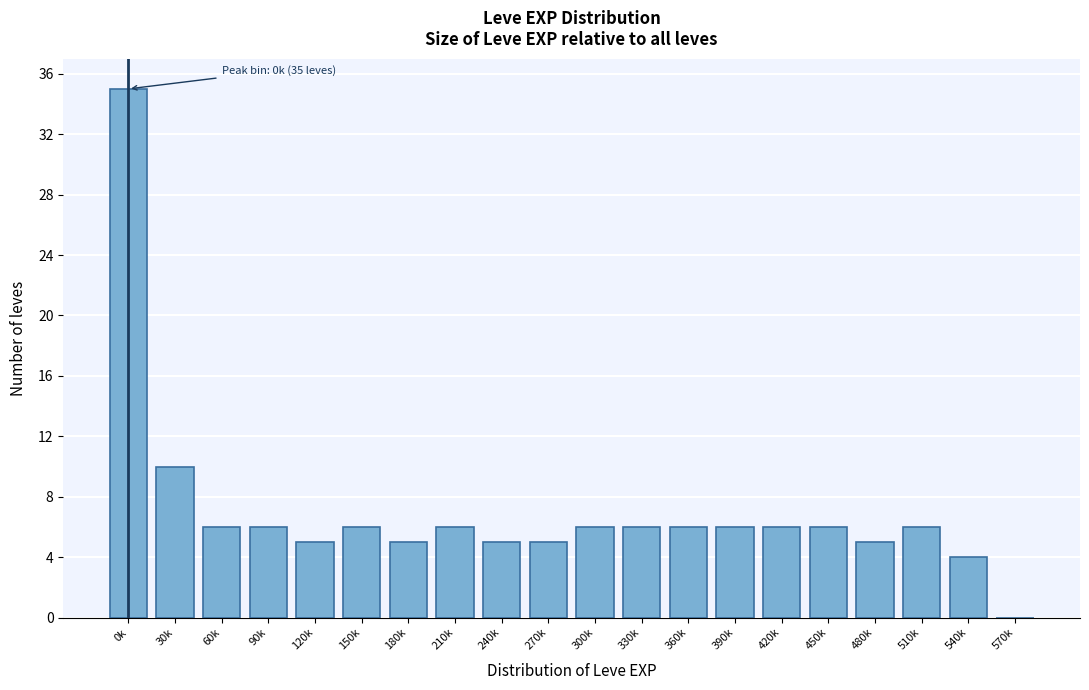

Reading right to left, transcribe all the data shown in this chart.

570k=0	540k=4	510k=6	480k=5	450k=6	420k=6	390k=6	360k=6	330k=6	300k=6	270k=5	240k=5	210k=6	180k=5	150k=6	120k=5	90k=6	60k=6	30k=10	0k=35